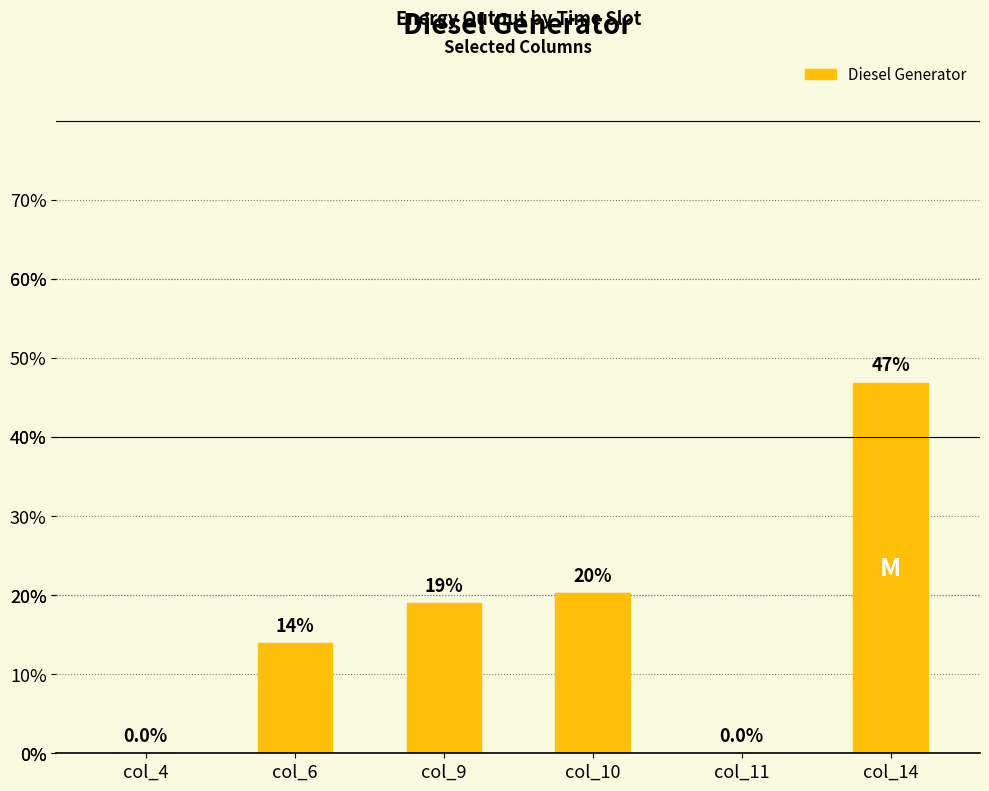

Are the bars horizontal?

No